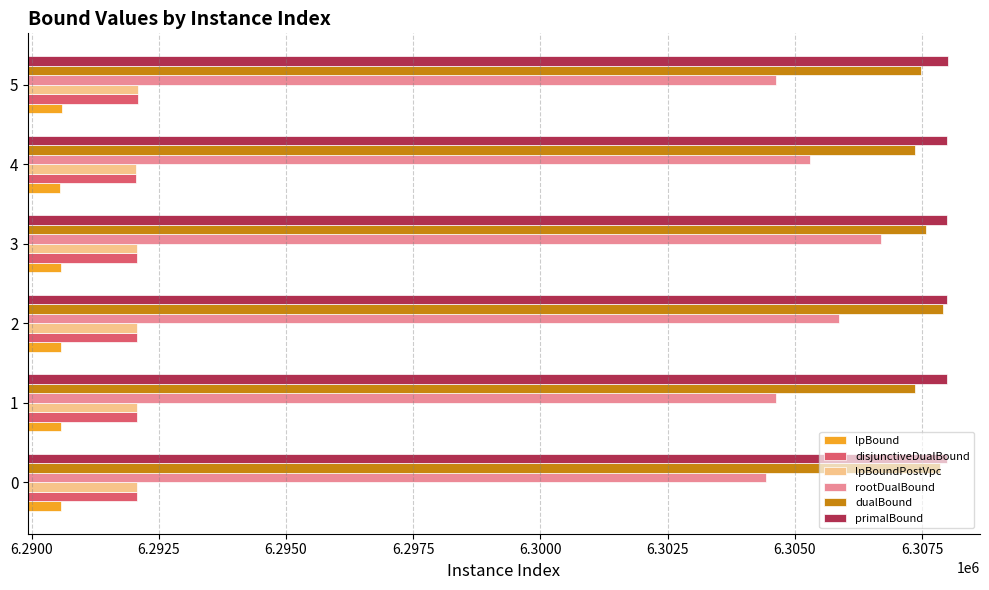

What is the average value of the lpBoundPostVpc series?

6292068.0